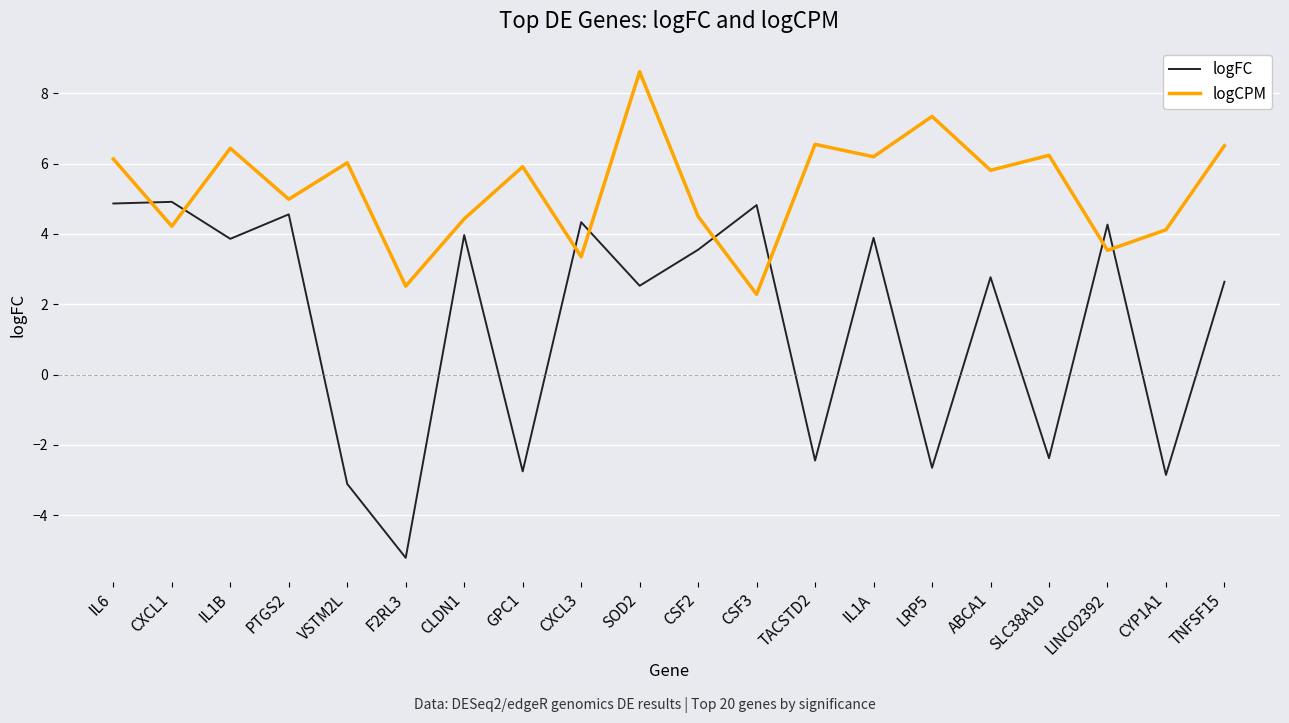

How many categories are shown in the chart?

20